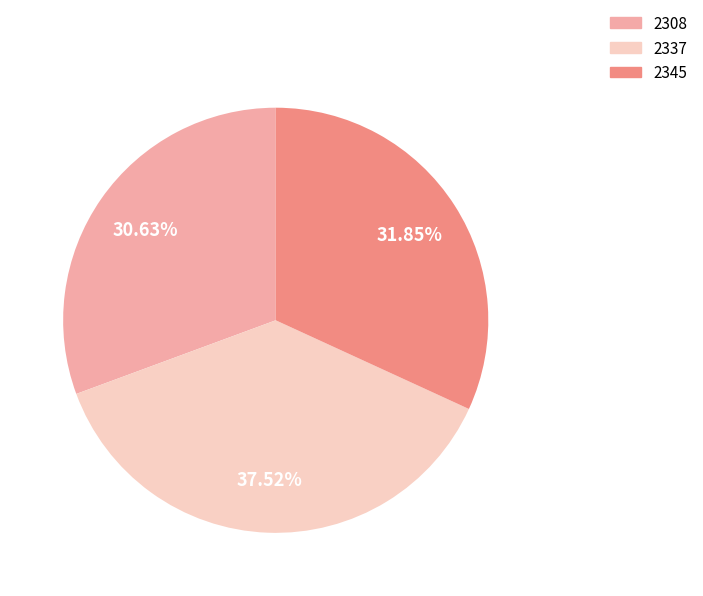

True or false: 2337 accounts for 38% of the total.

True